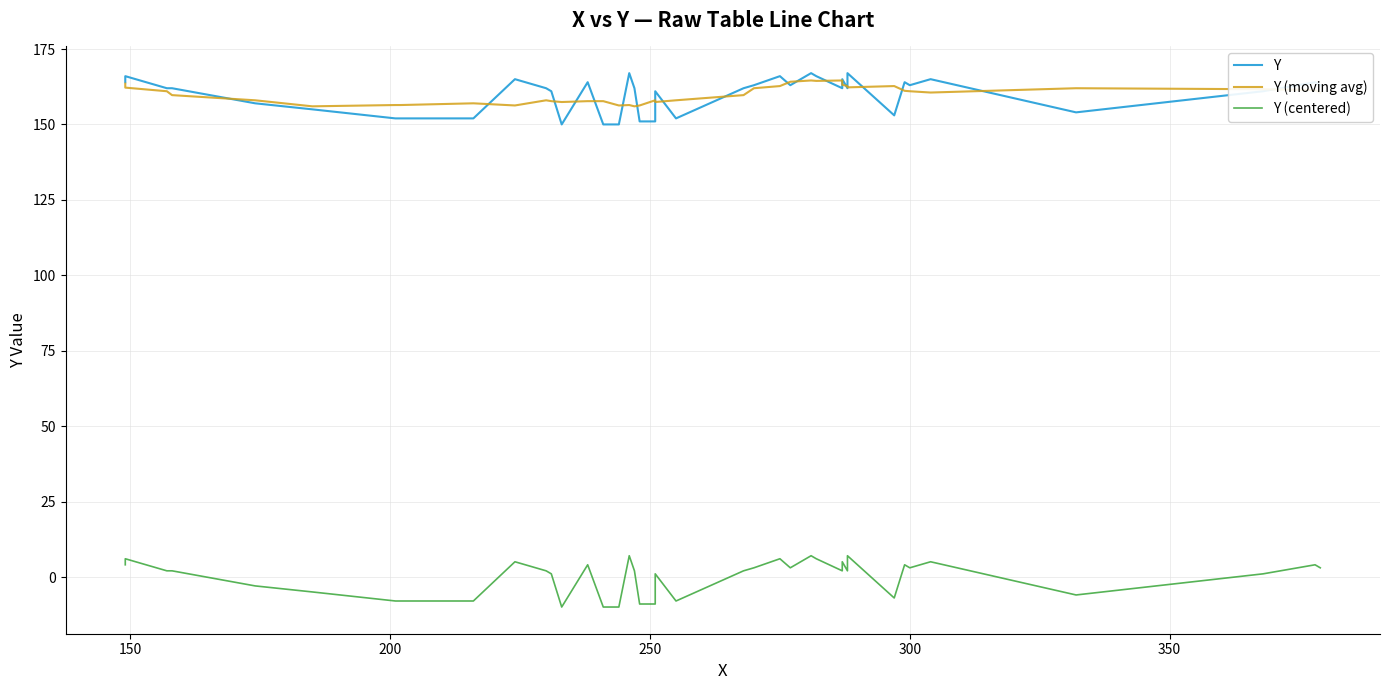

Which series has the widest spread of values?

Y